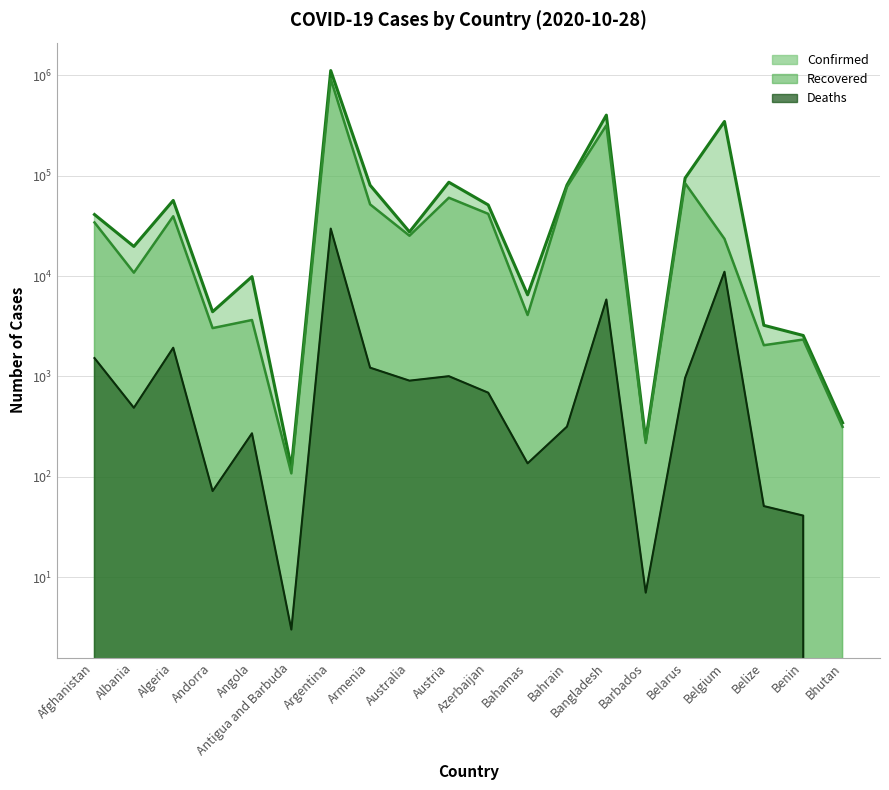

What position from the left is Australia?

9